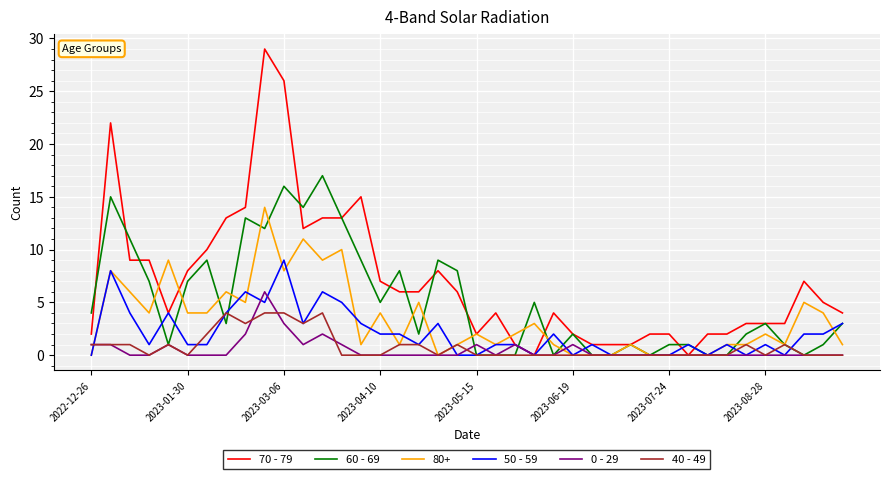

What is the maximum value for 40 - 49?

4